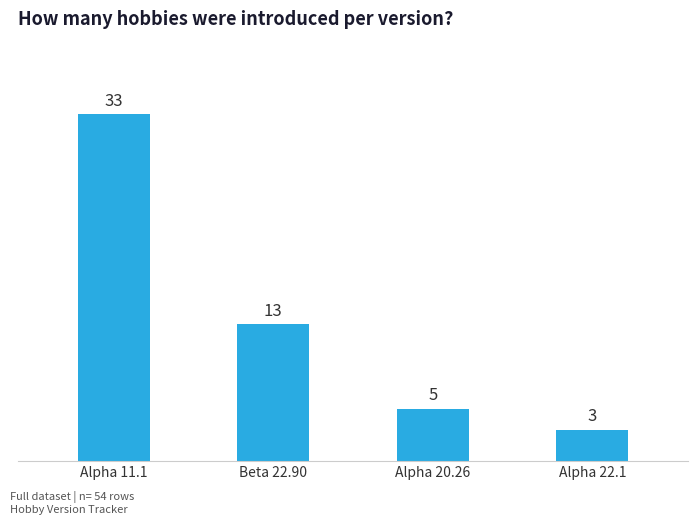

Between Alpha 11.1 and Alpha 20.26, which is larger?

Alpha 11.1